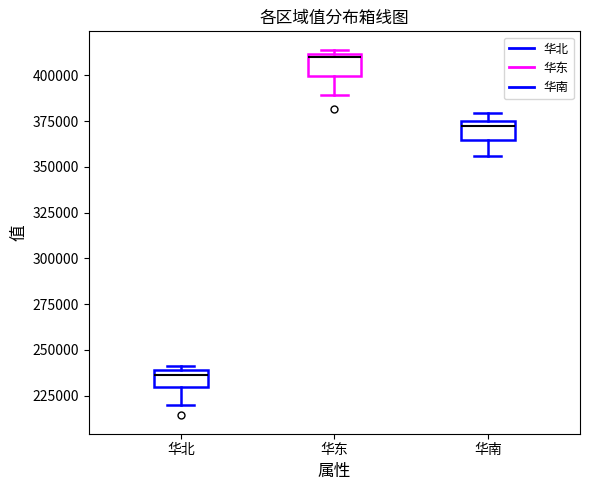

Where does the lower whisker of the box for 华北 end on the y-axis? The values are not printed on the chart, so give them approximately, as read against the axis.

220000